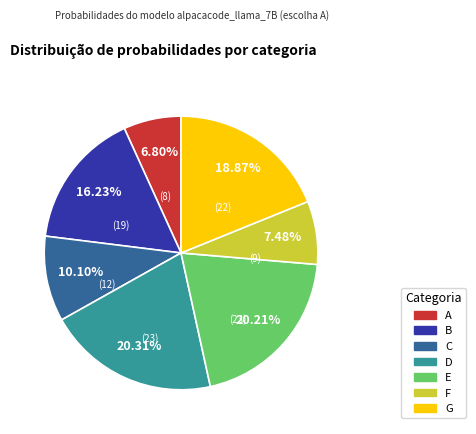

How much of the chart is everything except G?

81.1%